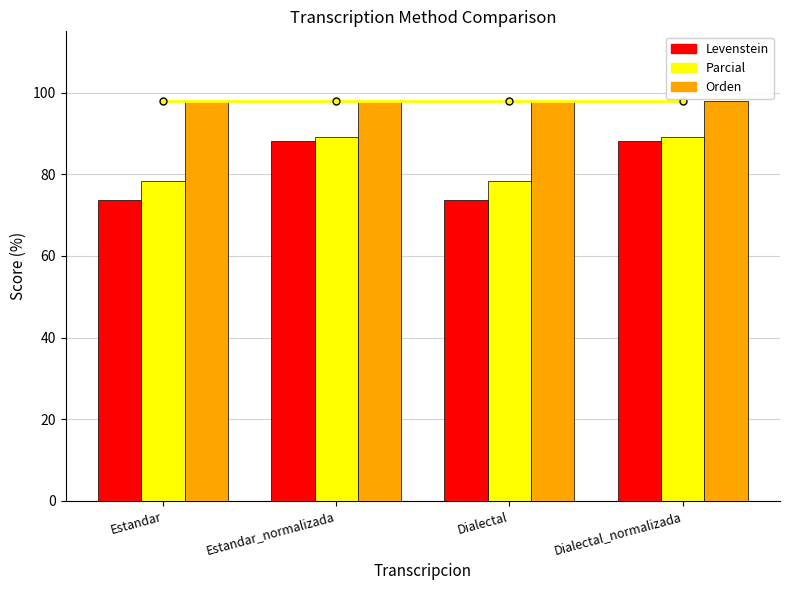

Reading left to right, list all the values displayed in this chart.

Levenstein: 73.8	88.2	73.8	88.2
Parcial: 78.3	89.1	78.3	89.1
Orden: 97.8	97.8	97.8	97.8